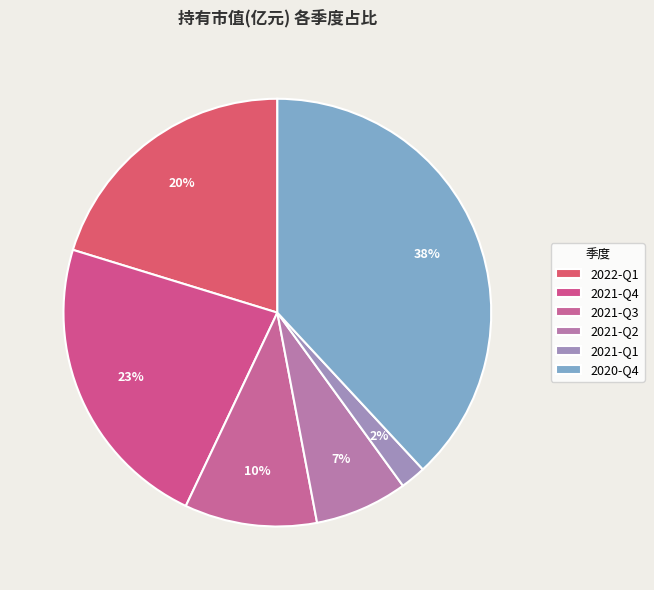

To the nearest percent, what is the difference between the 2021-Q3 and 2021-Q4 slice percentages?

13%